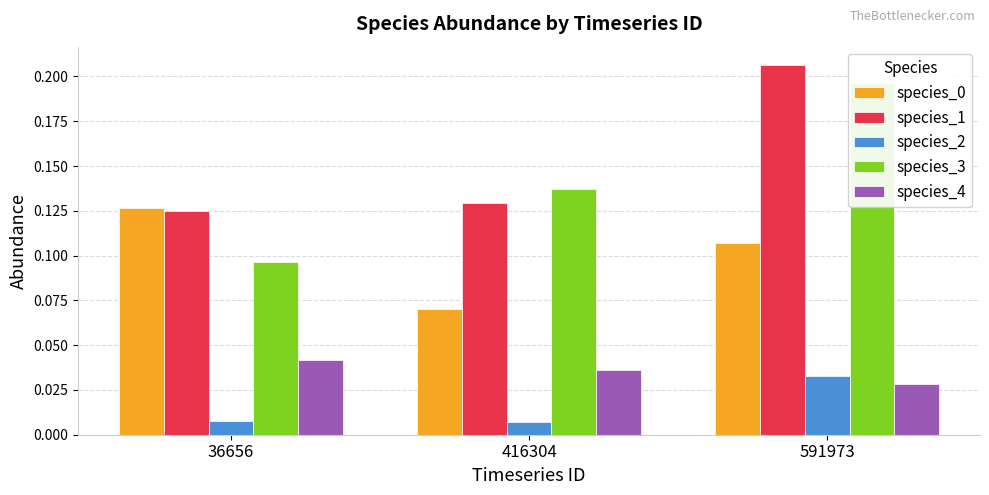

Is it true that species_4 equals 0.1 at 36656?

False